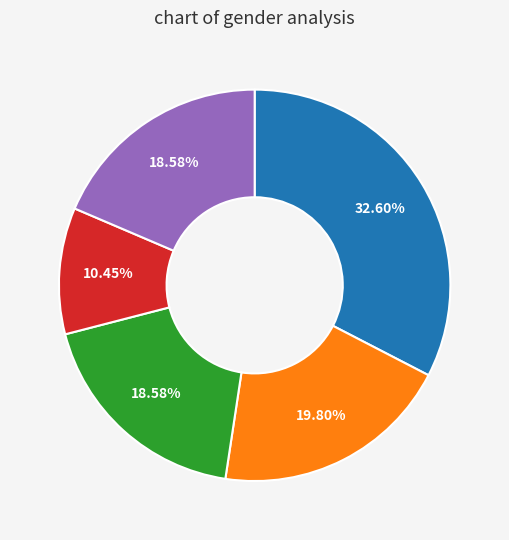

Does any single category account for the majority?

No